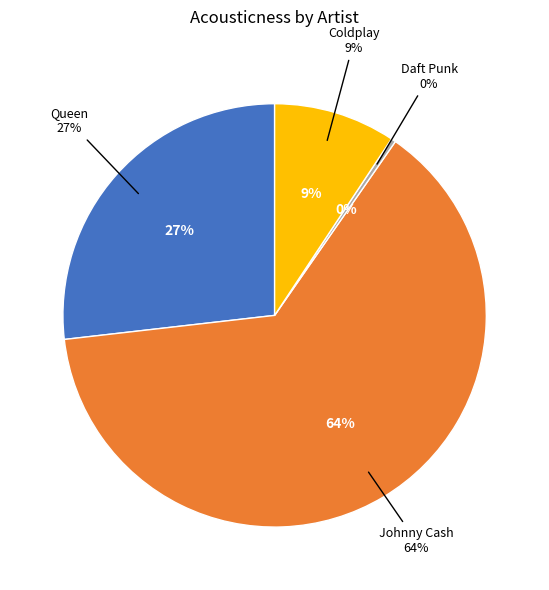

What percentage do Coldplay and Daft Punk together represent?

9.7%